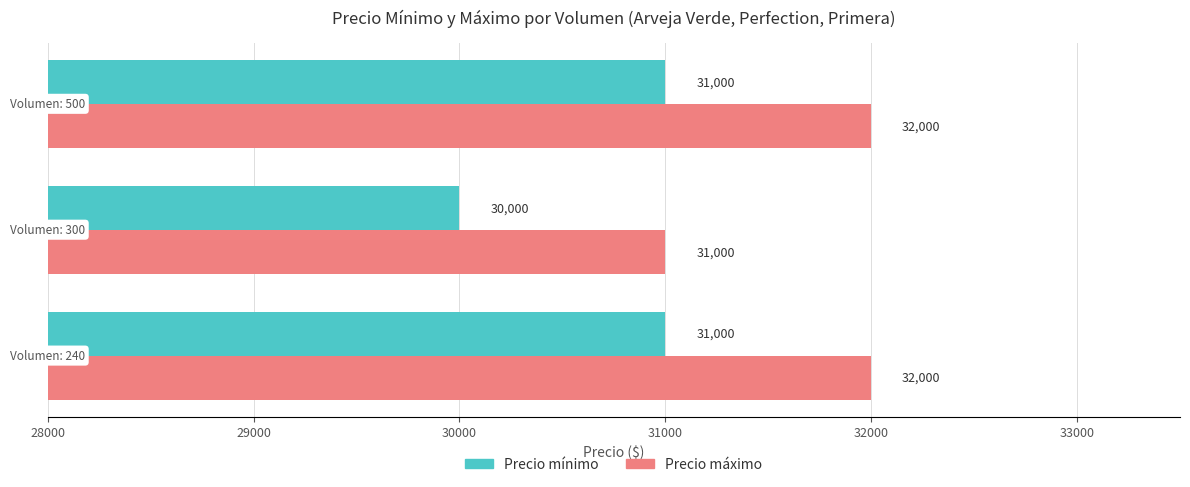

What is the difference between the highest and lowest values at 300?

1000